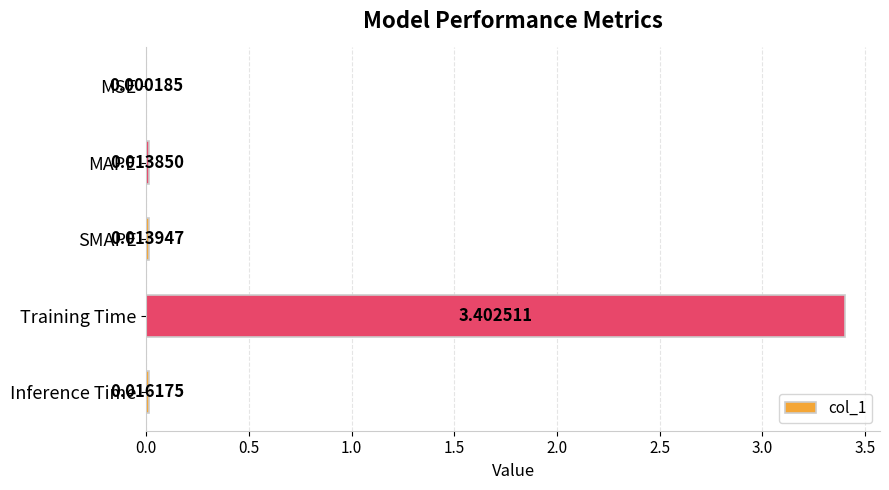

How many categories are shown in the chart?

5